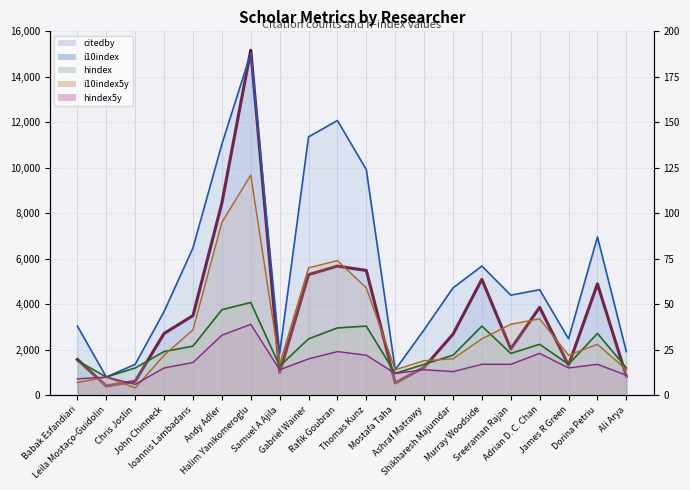

What is the sum of all i10index5y_line values?

744